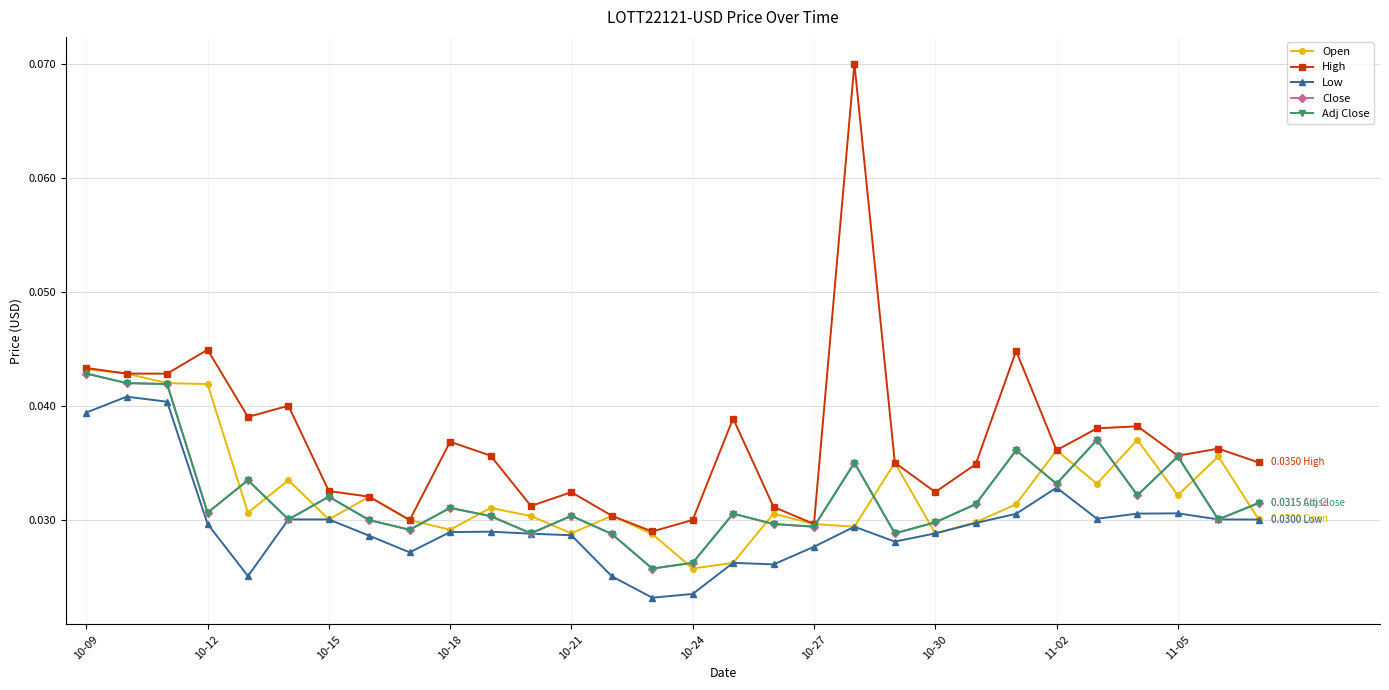

True or false: High has more than 0 points higher than both neighbors.

True